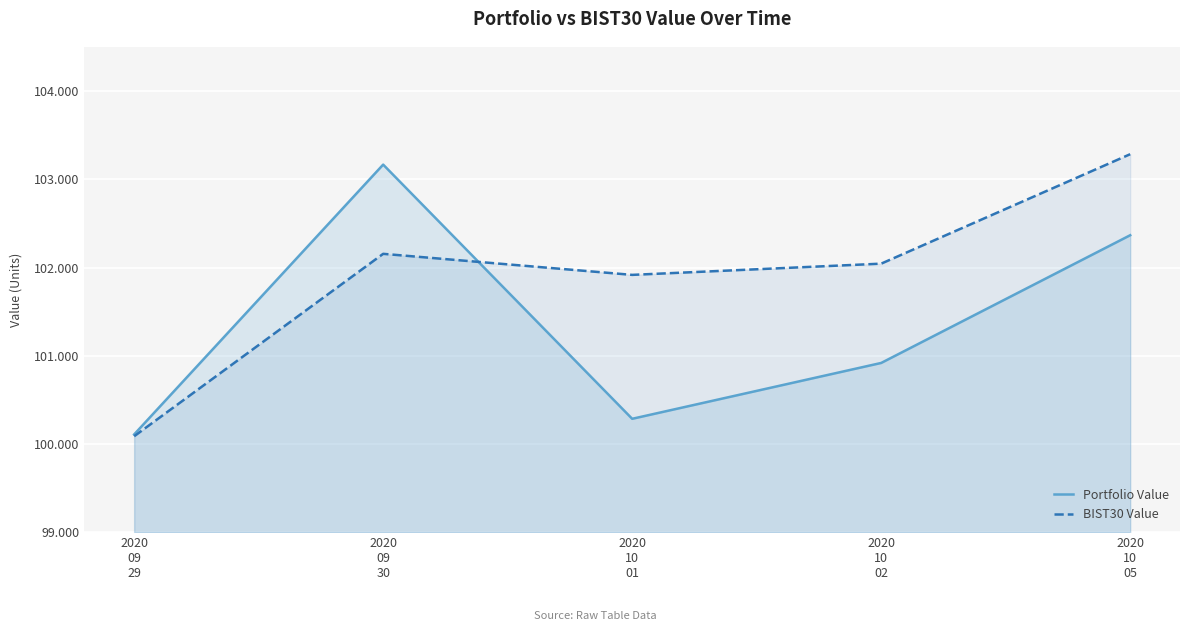

What is the sum of the BIST30 Value values at 2020
10
02 and 2020
10
05?

205331.9